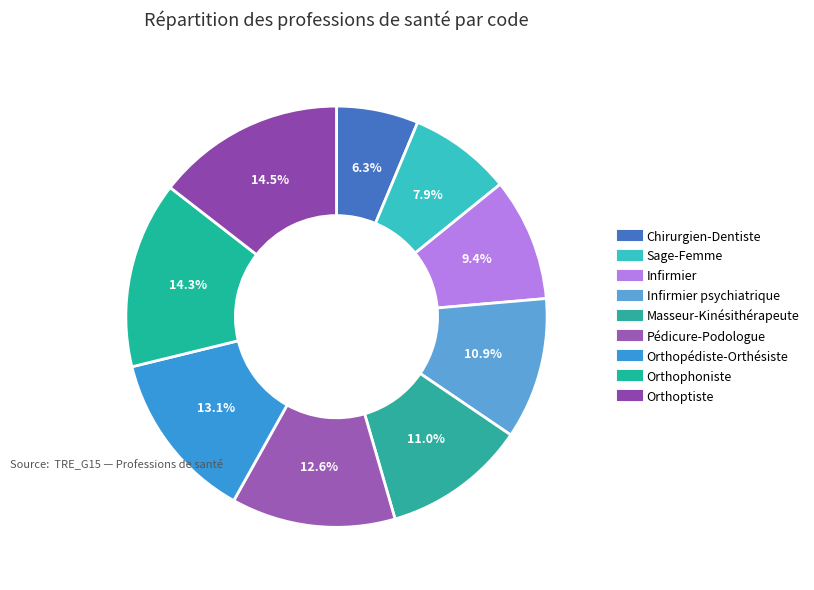

Is there any slice that represents more than half of the pie?

No